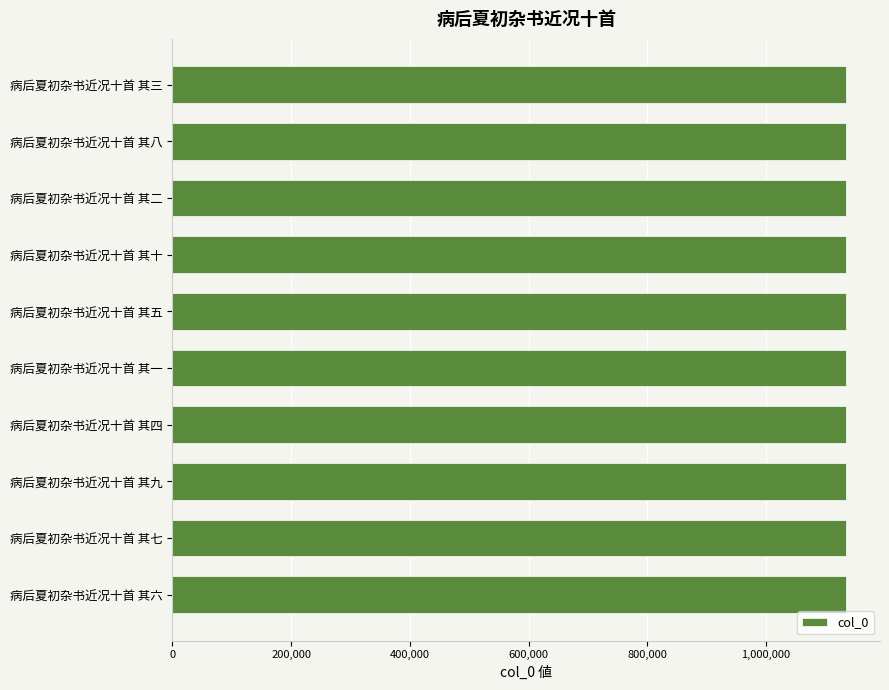

What is the smallest value displayed?

1135439